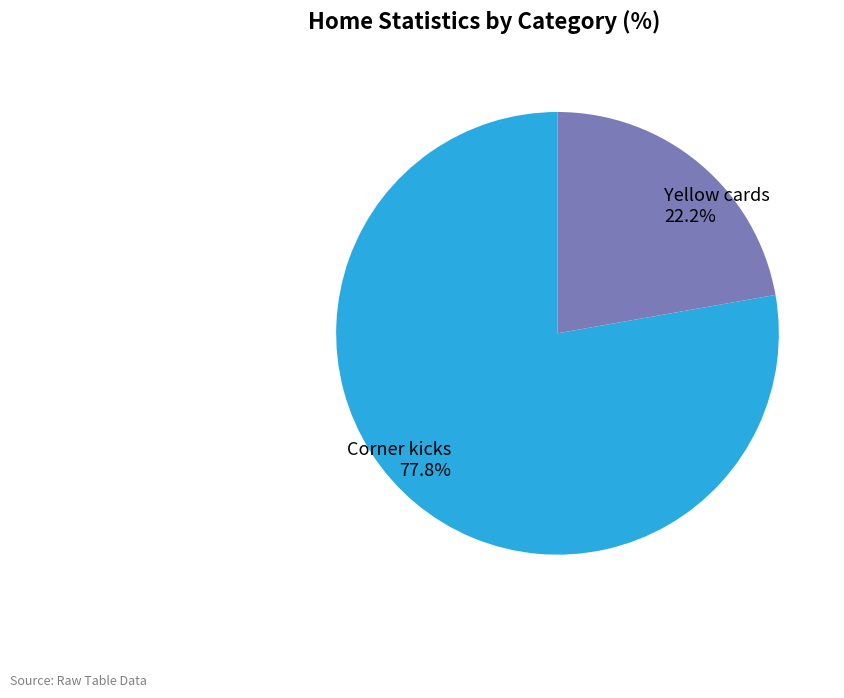

How many slices are in this pie chart?

2